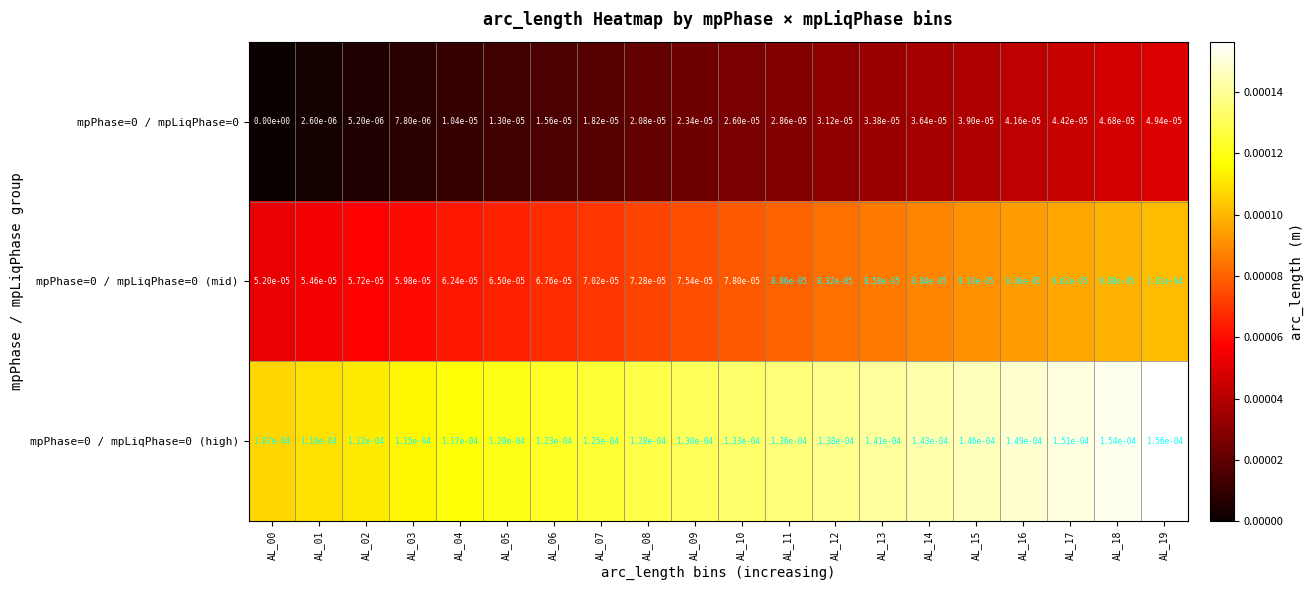

Is the value of mpPhase=0 / mpLiqPhase=0 (high) at AL_12 greater than the value of mpPhase=0 / mpLiqPhase=0 at AL_15?

Yes